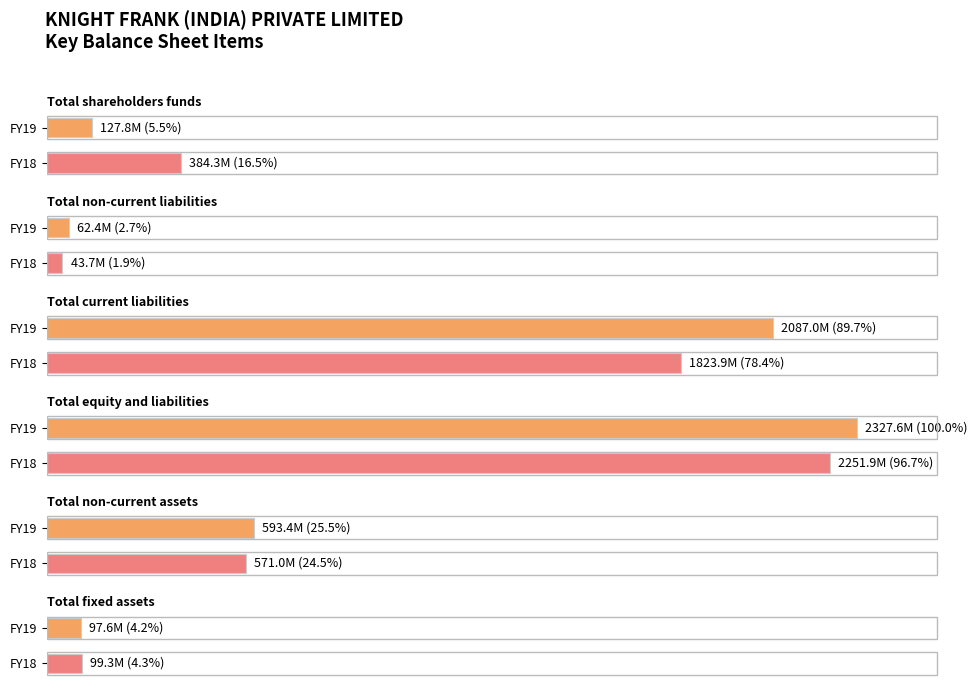

List the series in order of their peak value, lowest first.

FY18, FY19